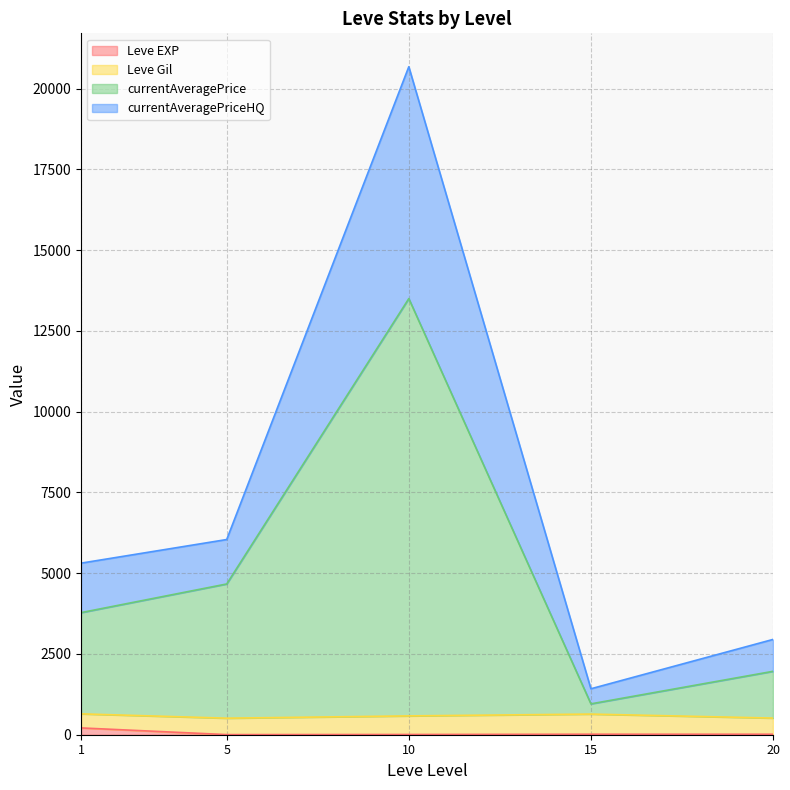

Where does the Leve Gil series first go above 600?

1